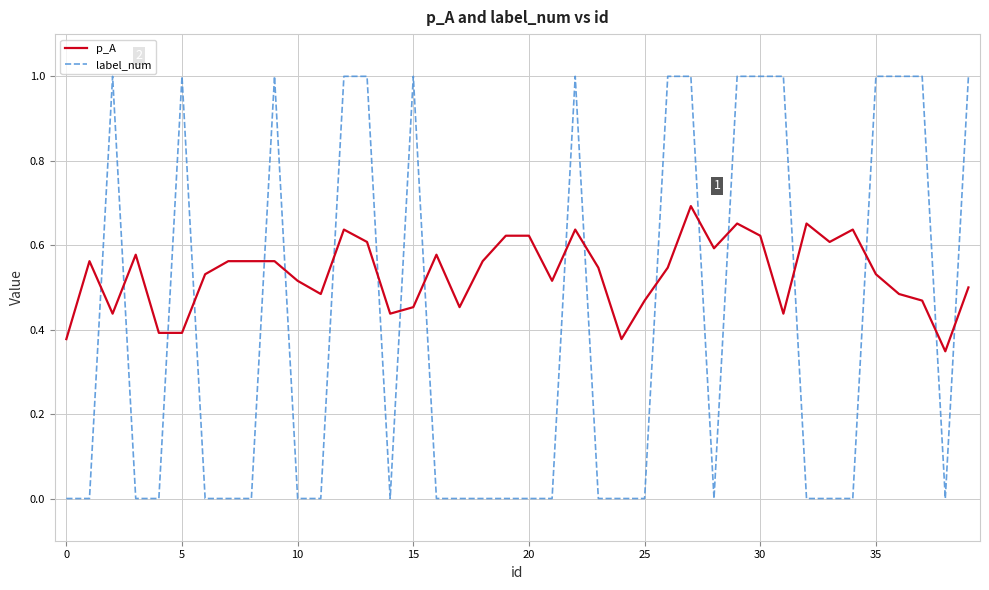

Which series has the largest total across all categories?

p_A